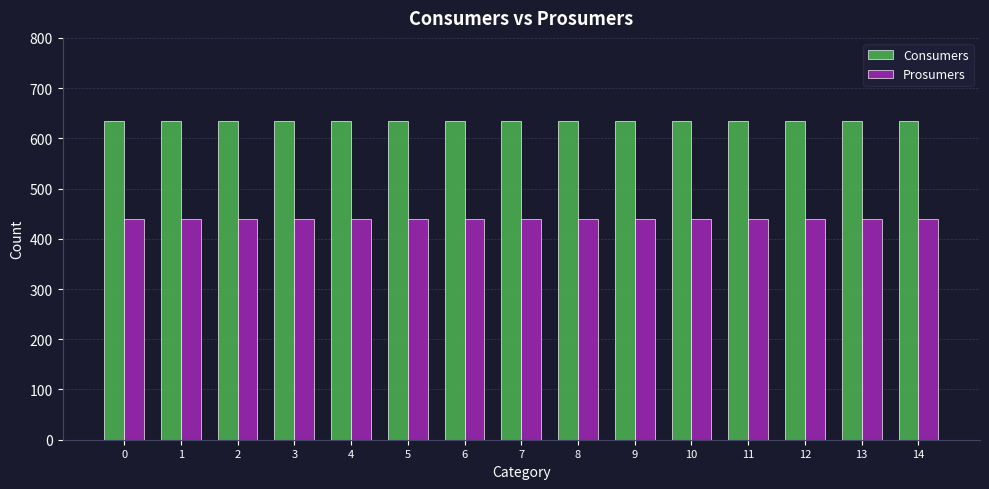

What is the sum of the Prosumers values at 6 and 11?

880